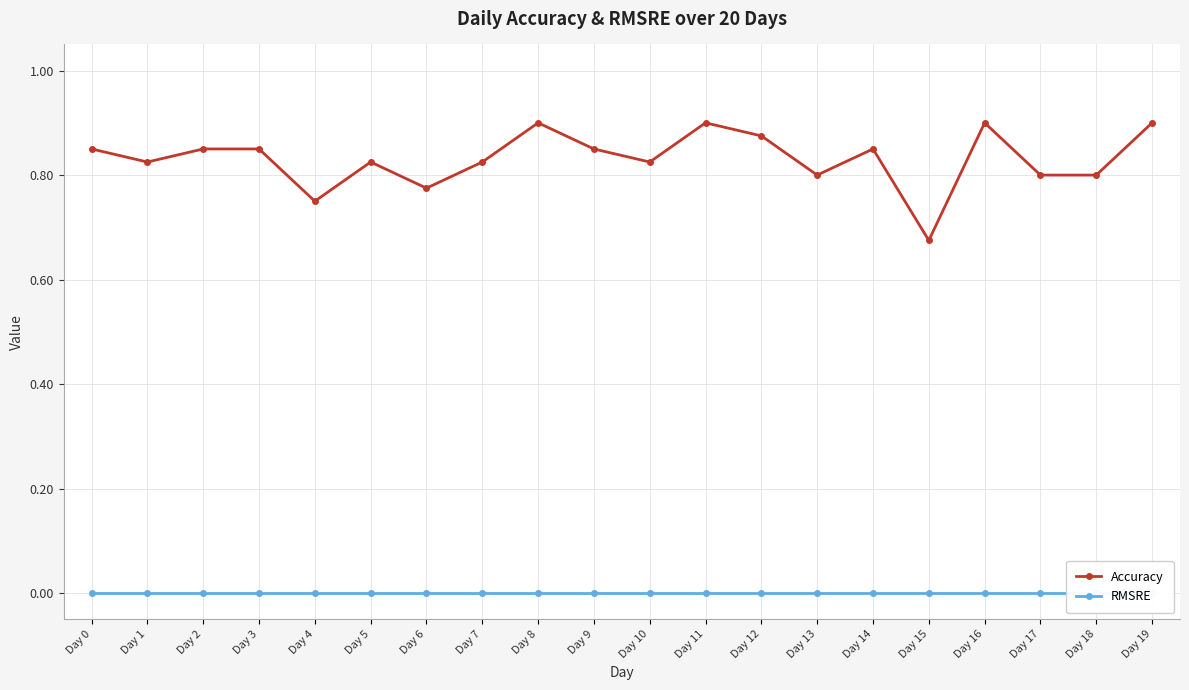

Which series changed the most between Day 8 and Day 18?

Accuracy